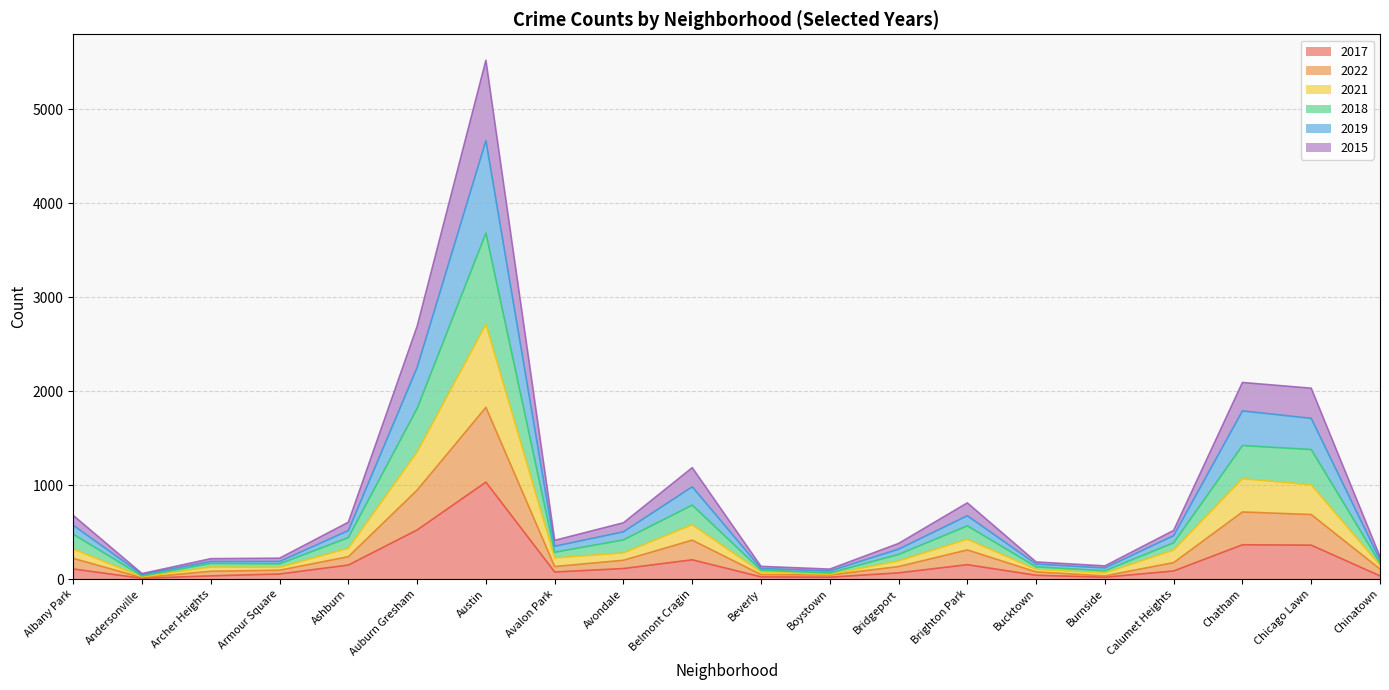

At which category does the chart reach its minimum across all series?

Andersonville